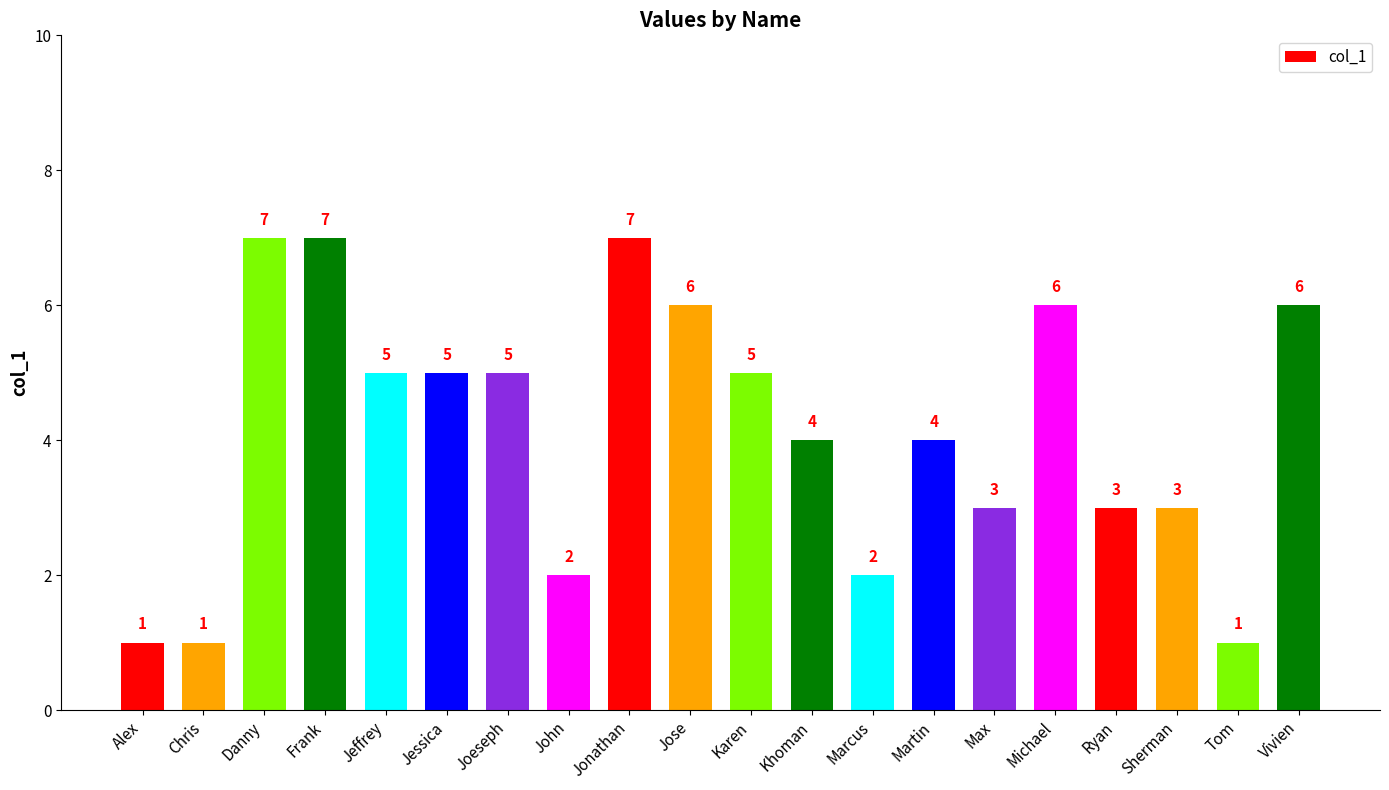

What is the value of the 6th bar from the left?

5